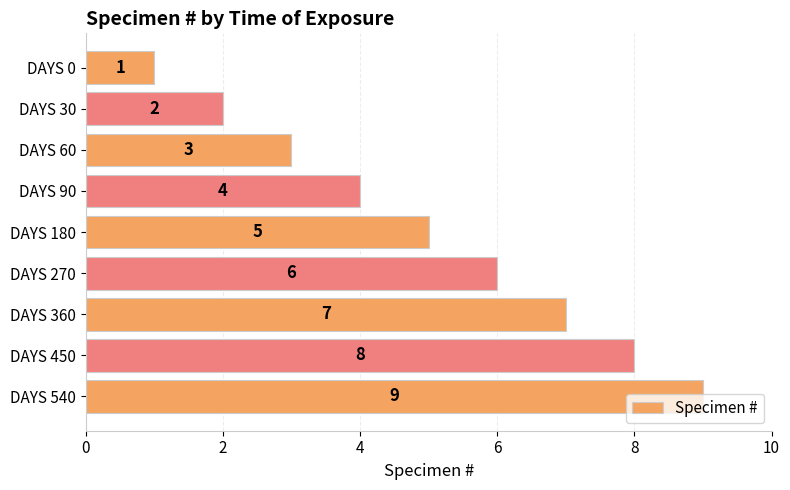

At which category does the chart reach its peak across all series?

DAYS 540